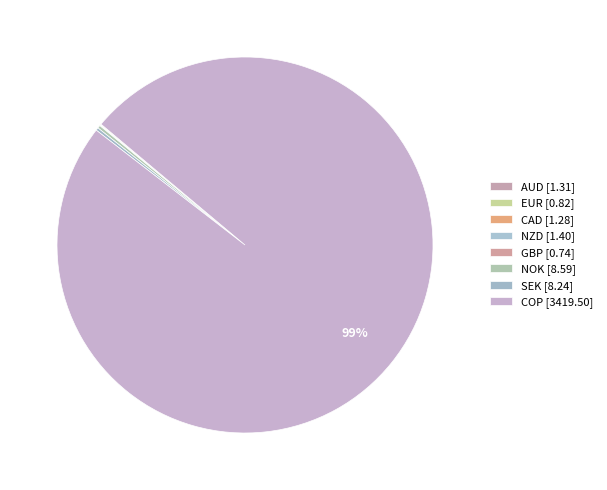

What is the ratio of the value at GBP to the value at SEK?

0.1